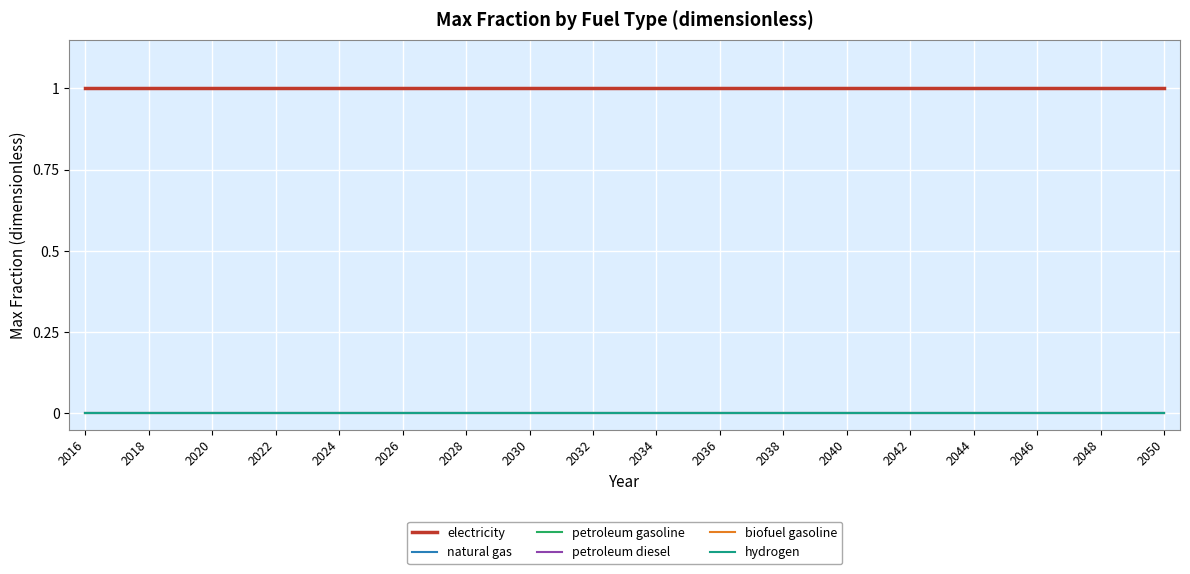

True or false: natural gas and petroleum diesel intersect in this chart.

False